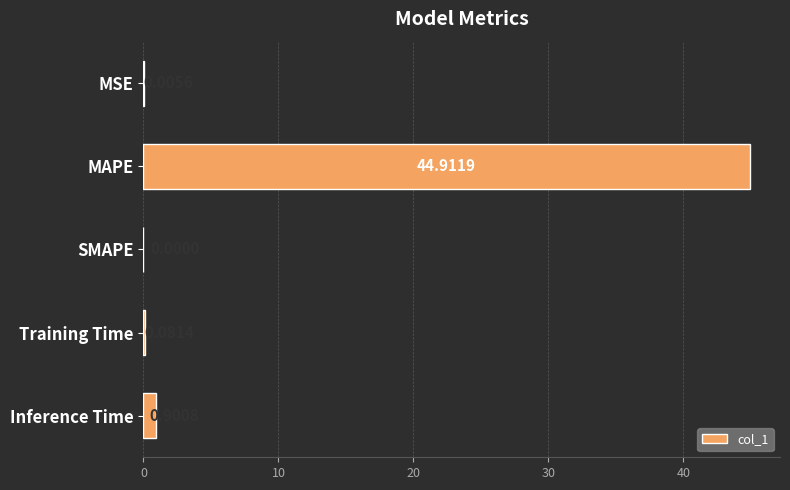

What is the sum of the values at MAPE and SMAPE?

44.9